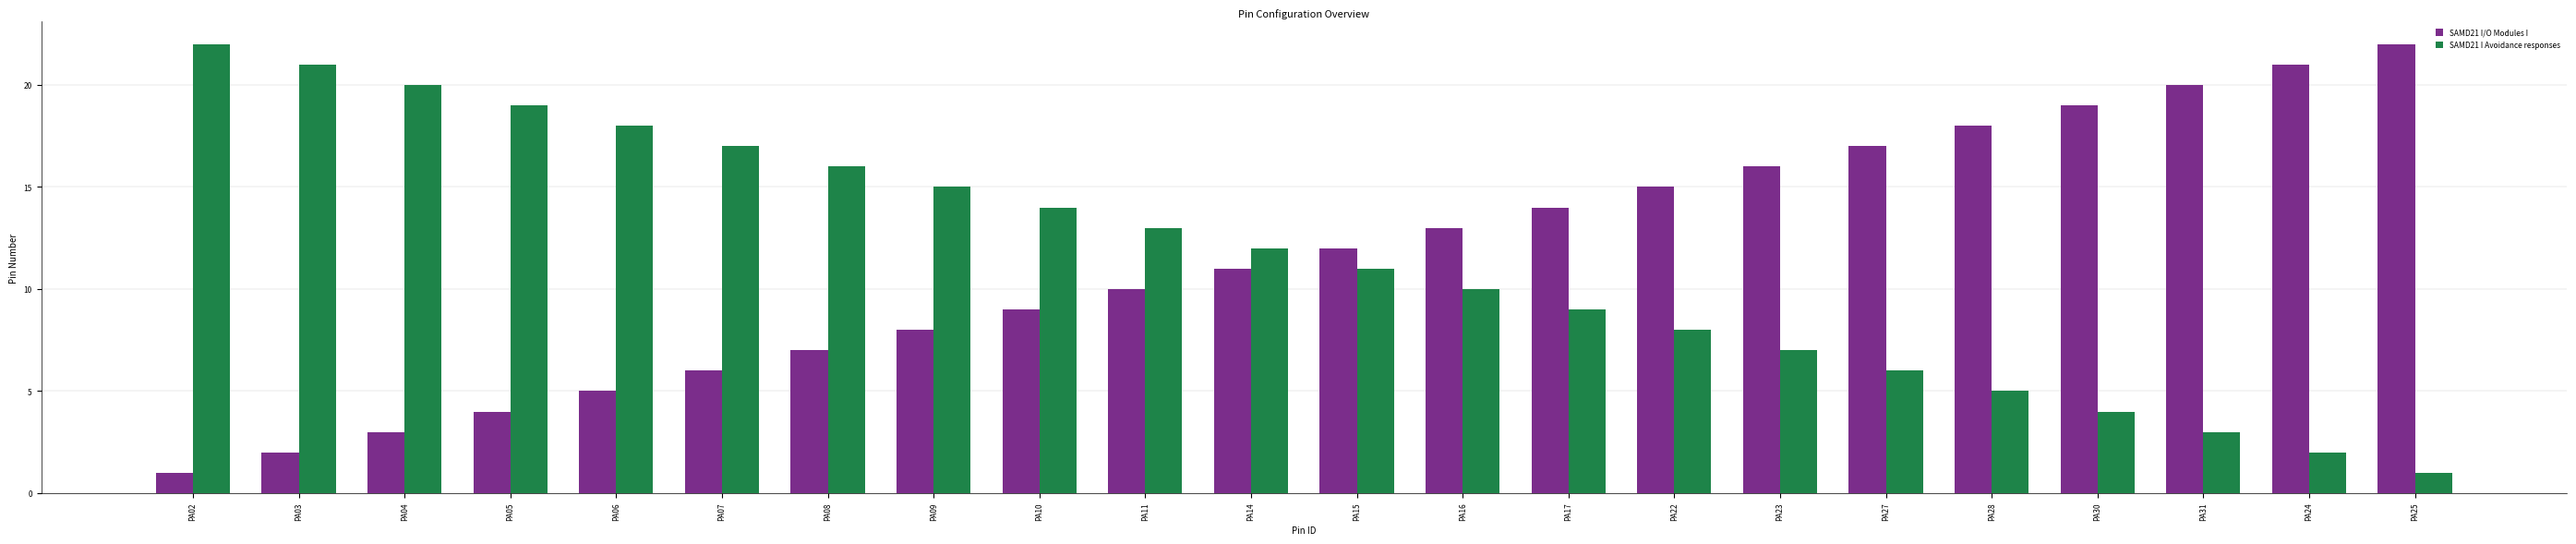

Reading left to right, transcribe all the data shown in this chart.

SAMD21 I/O Modules I: 1	2	3	4	5	6	7	8	9	10	11	12	13	14	15	16	17	18	19	20	21	22
SAMD21 I Avoidance responses: 22	21	20	19	18	17	16	15	14	13	12	11	10	9	8	7	6	5	4	3	2	1